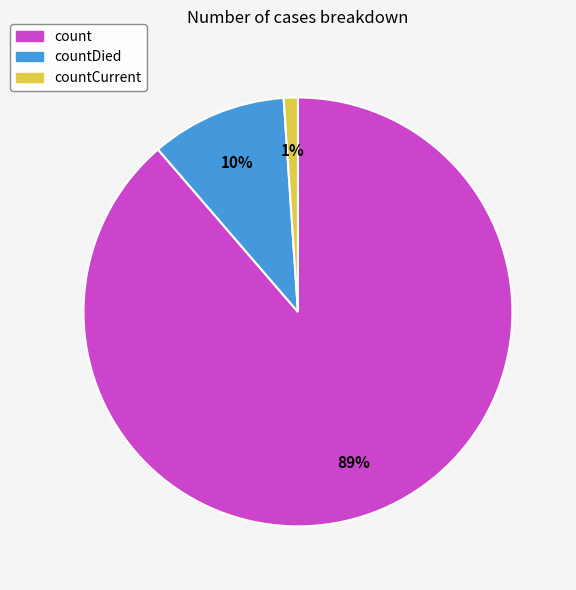

How many slices are in this pie chart?

3